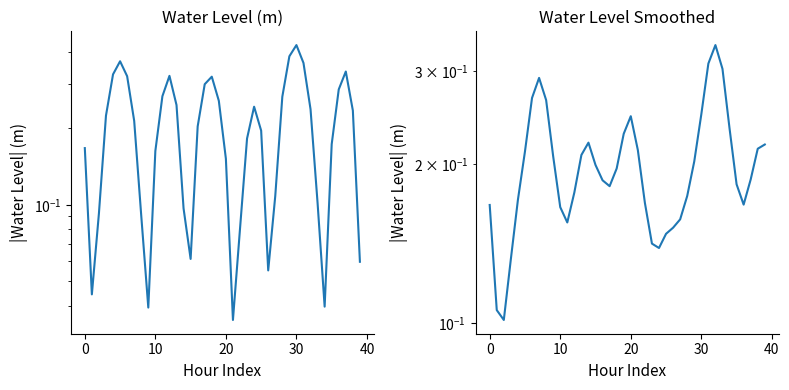

At how many categories does at least one series exceed 0?

40